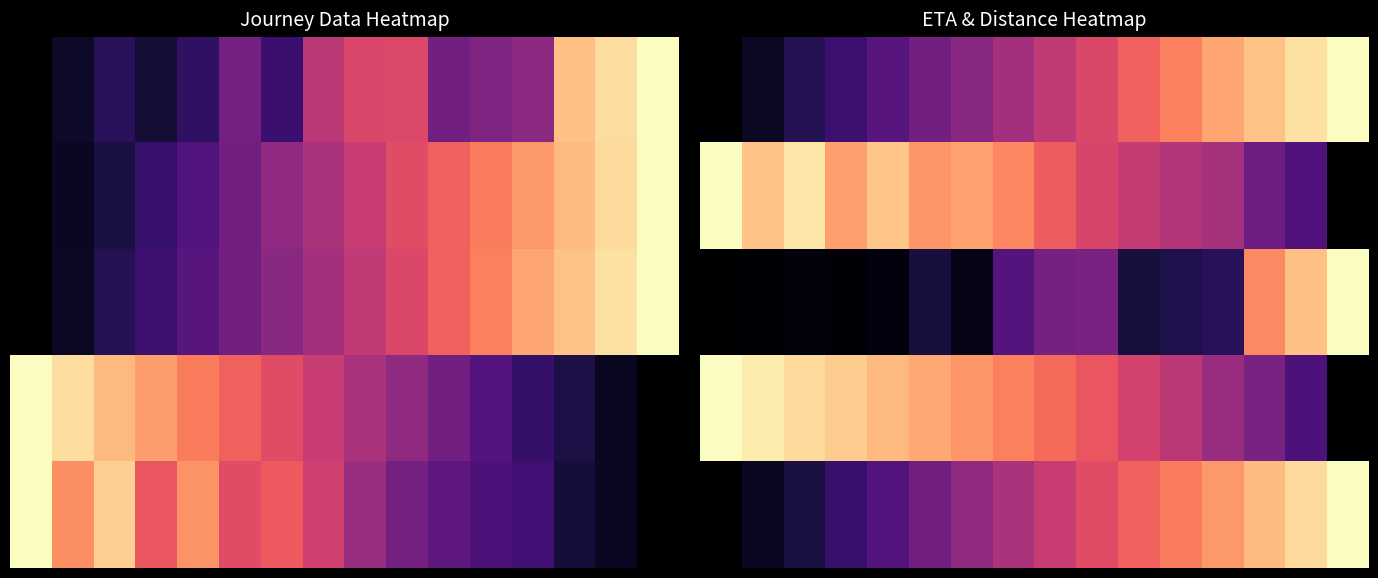

Which label corresponds to the largest value in the chart?

15